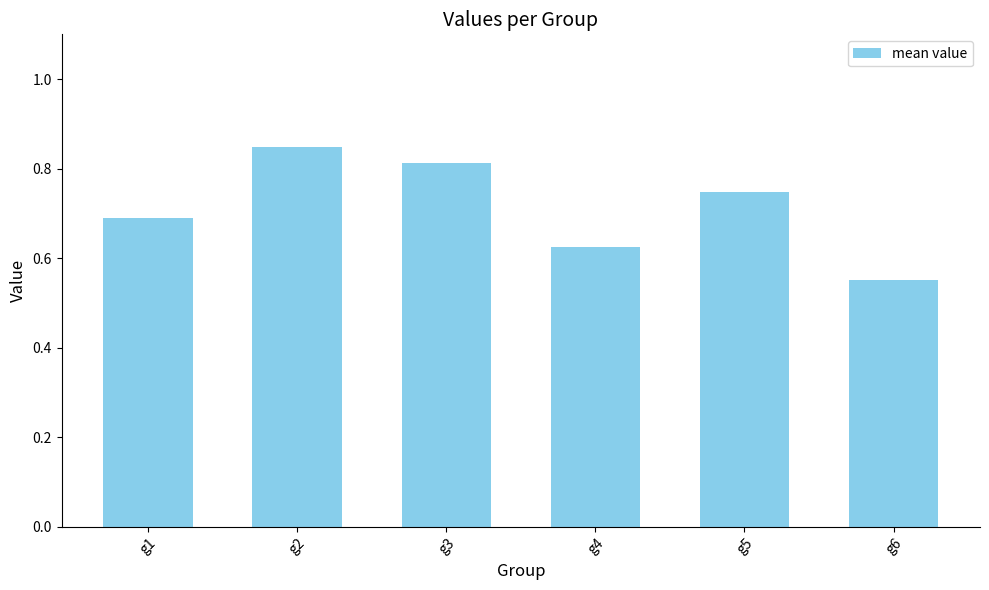

Does the chart contain any negative values?

No